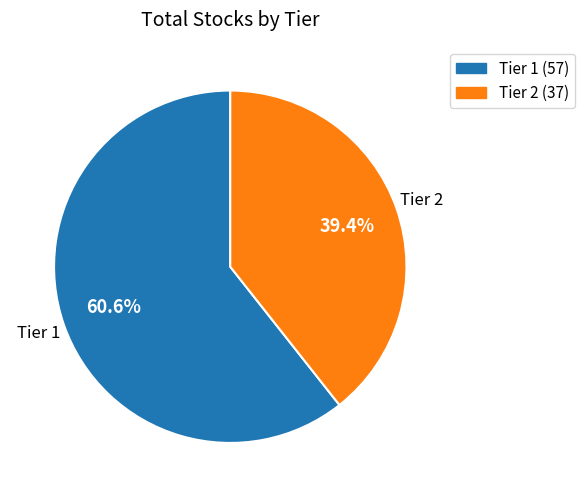

How many segments does this pie chart have?

2